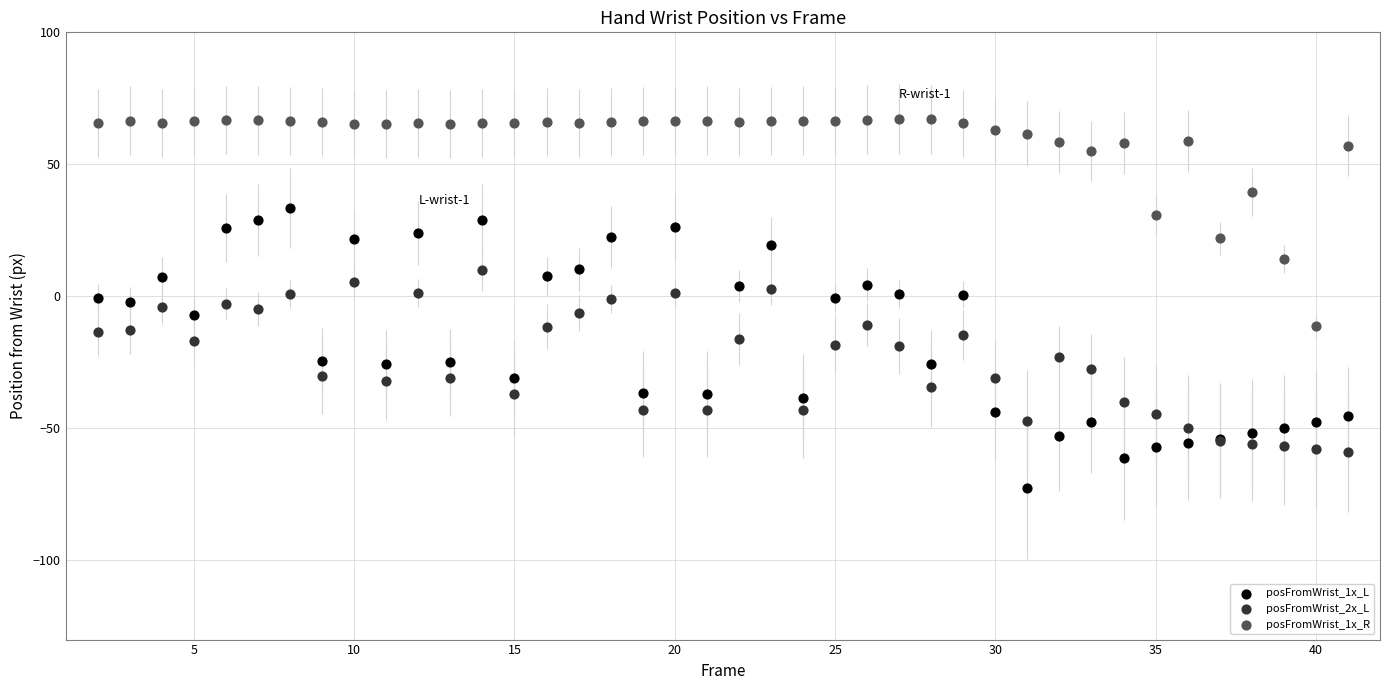

Which series has the largest Y range (max minus min)?

posFromWrist_1x_L